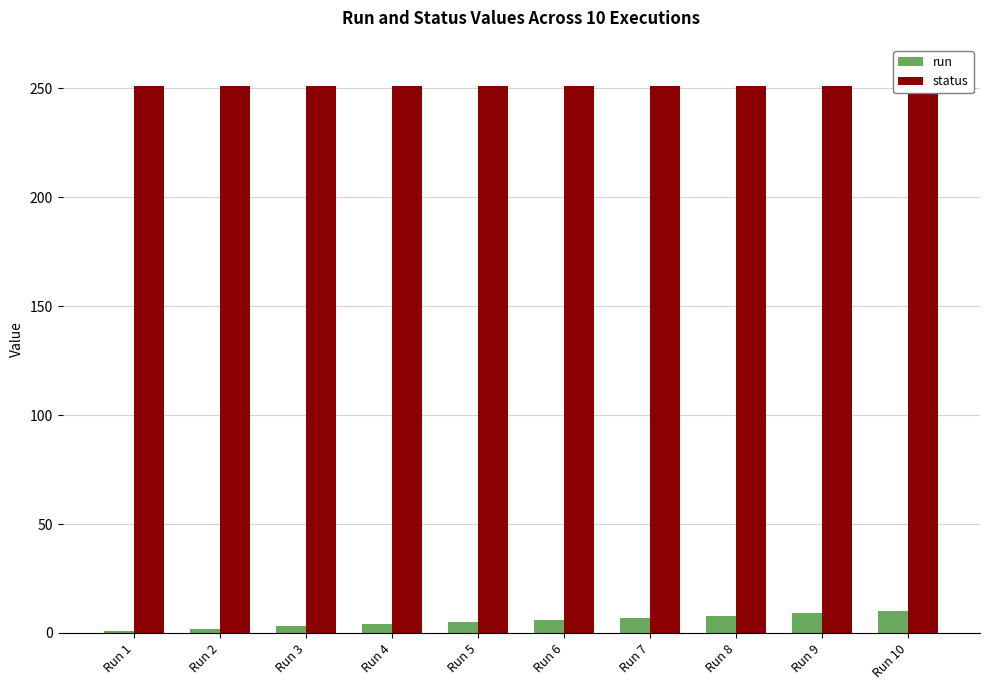

Reading right to left, transcribe all the data shown in this chart.

run: Run 10=10	Run 9=9	Run 8=8	Run 7=7	Run 6=6	Run 5=5	Run 4=4	Run 3=3	Run 2=2	Run 1=1
status: Run 10=251	Run 9=251	Run 8=251	Run 7=251	Run 6=251	Run 5=251	Run 4=251	Run 3=251	Run 2=251	Run 1=251